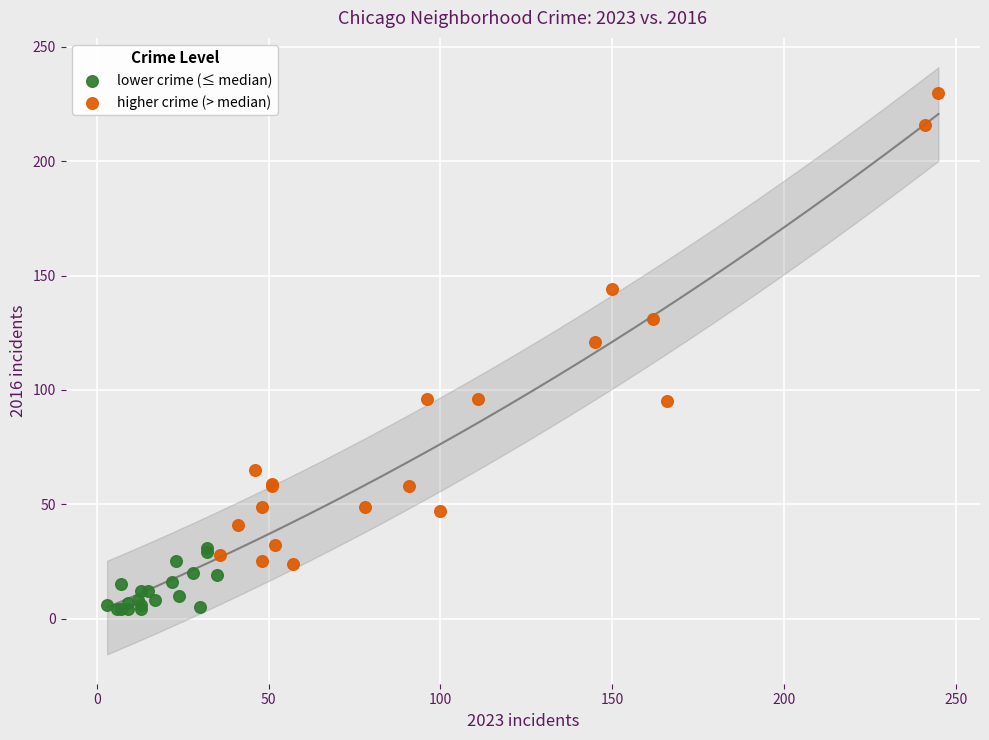

Which series contains the highest Y value?

higher crime (> median)